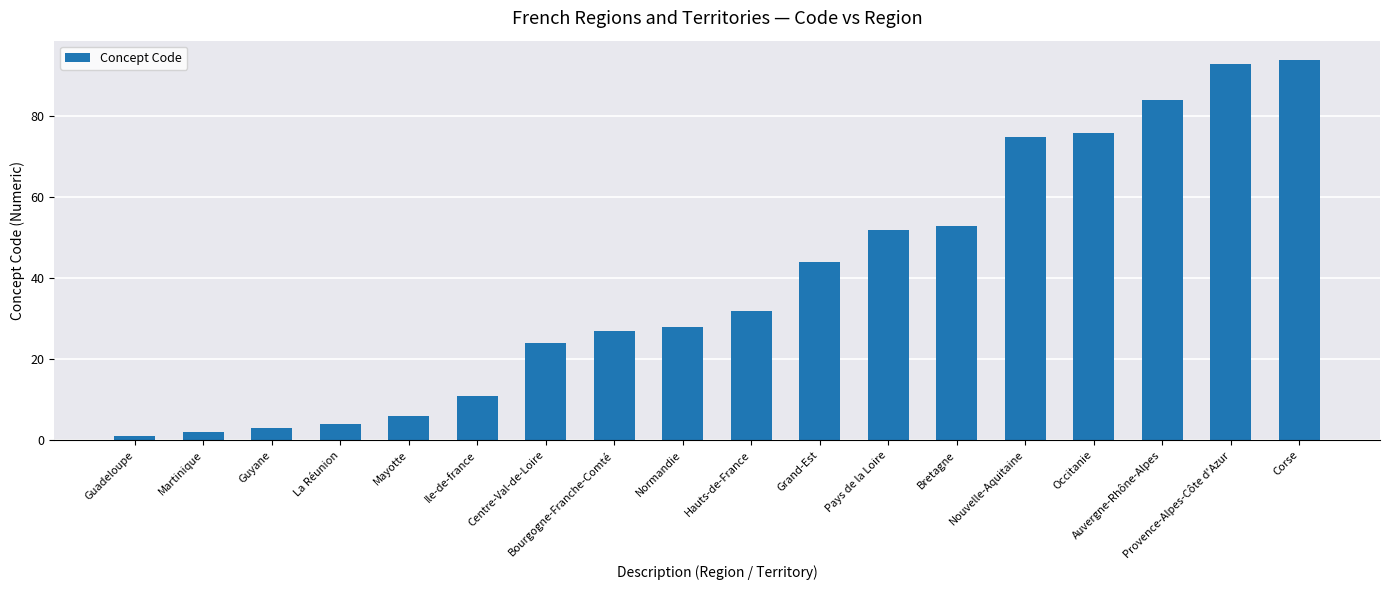

What position from the right is Bourgogne-Franche-Comté?

11